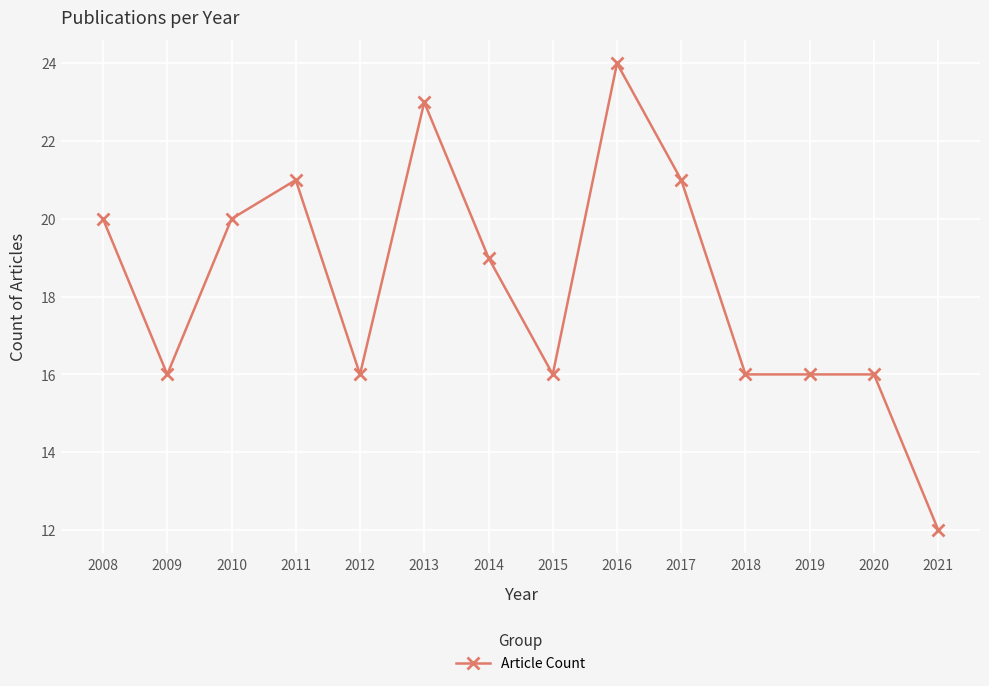

True or false: the data has more than 0 interior local peaks.

True